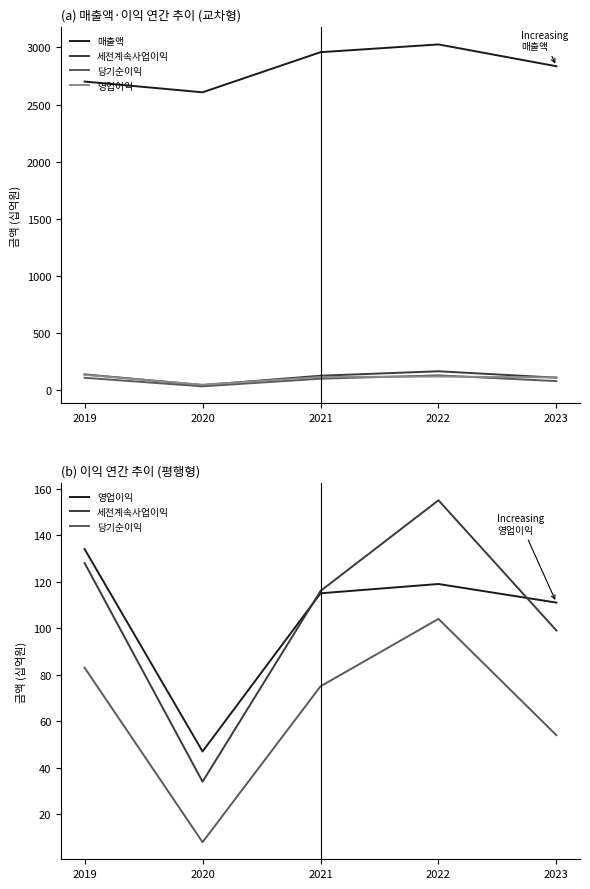

Does the chart display data point markers on the line(s)?

No